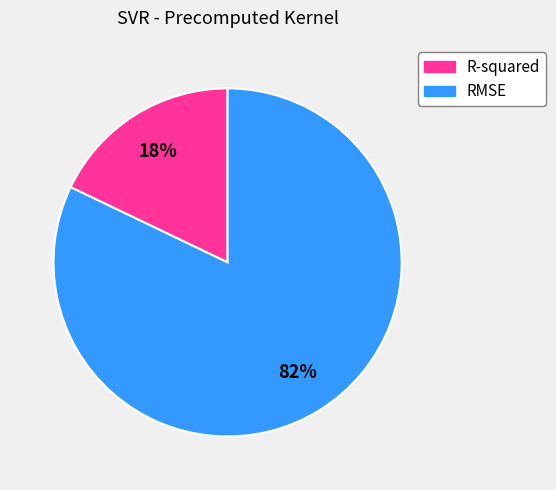

Is the sum of RMSE and R-squared greater than half?

Yes